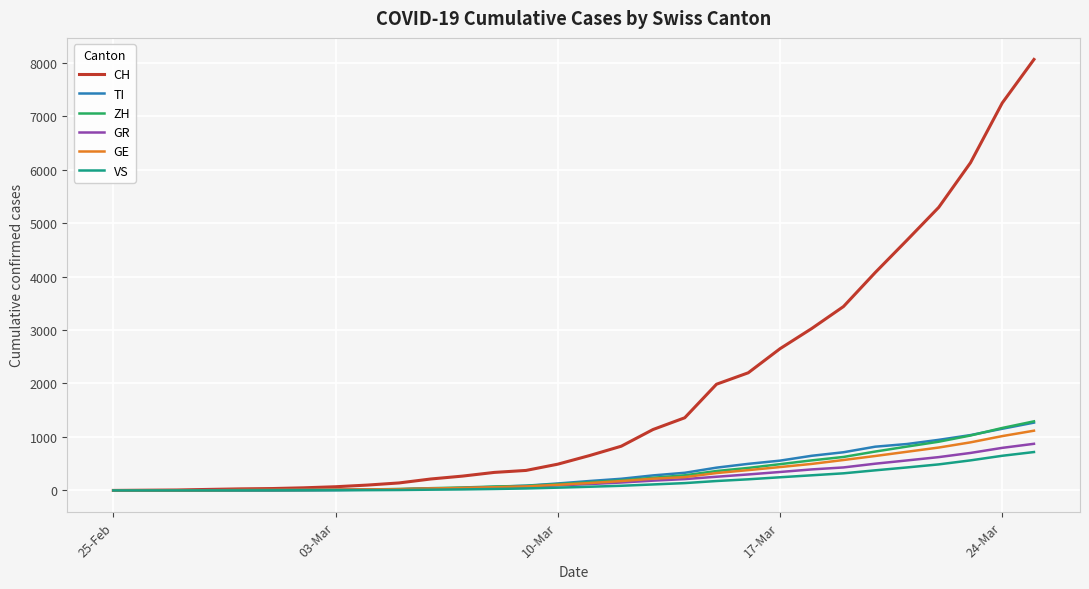

Which series has the largest range (max minus min)?

CH